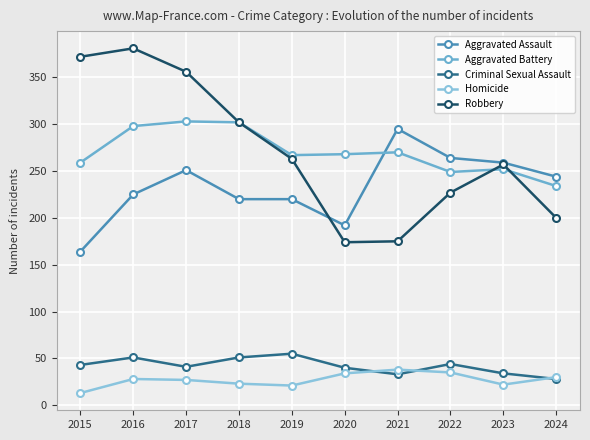

How many series are shown in this chart?

5